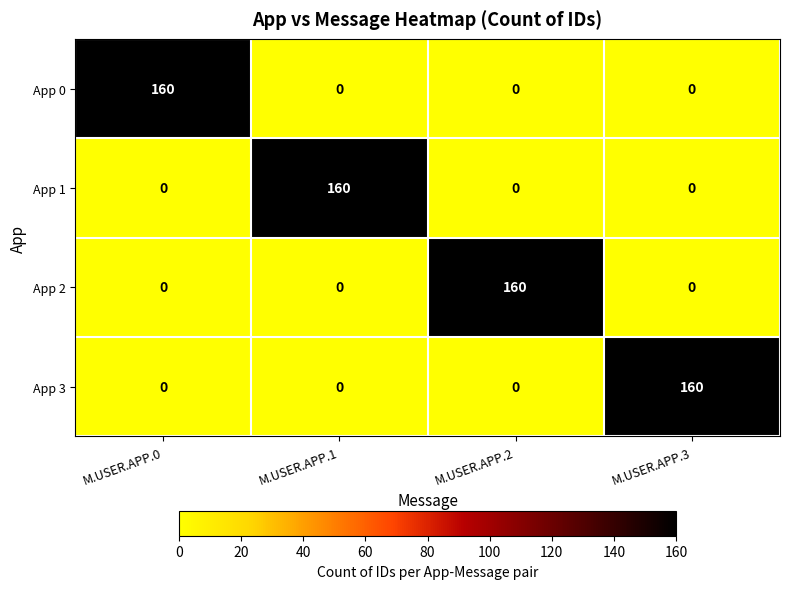

Reading right to left, list all the values displayed in this chart.

App 0: 0	0	0	160
App 1: 0	0	160	0
App 2: 0	160	0	0
App 3: 160	0	0	0